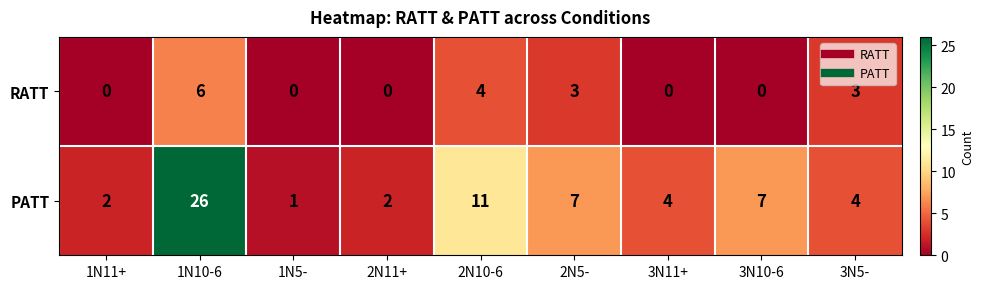

What is the difference between the highest and lowest values at 2N5-?

4